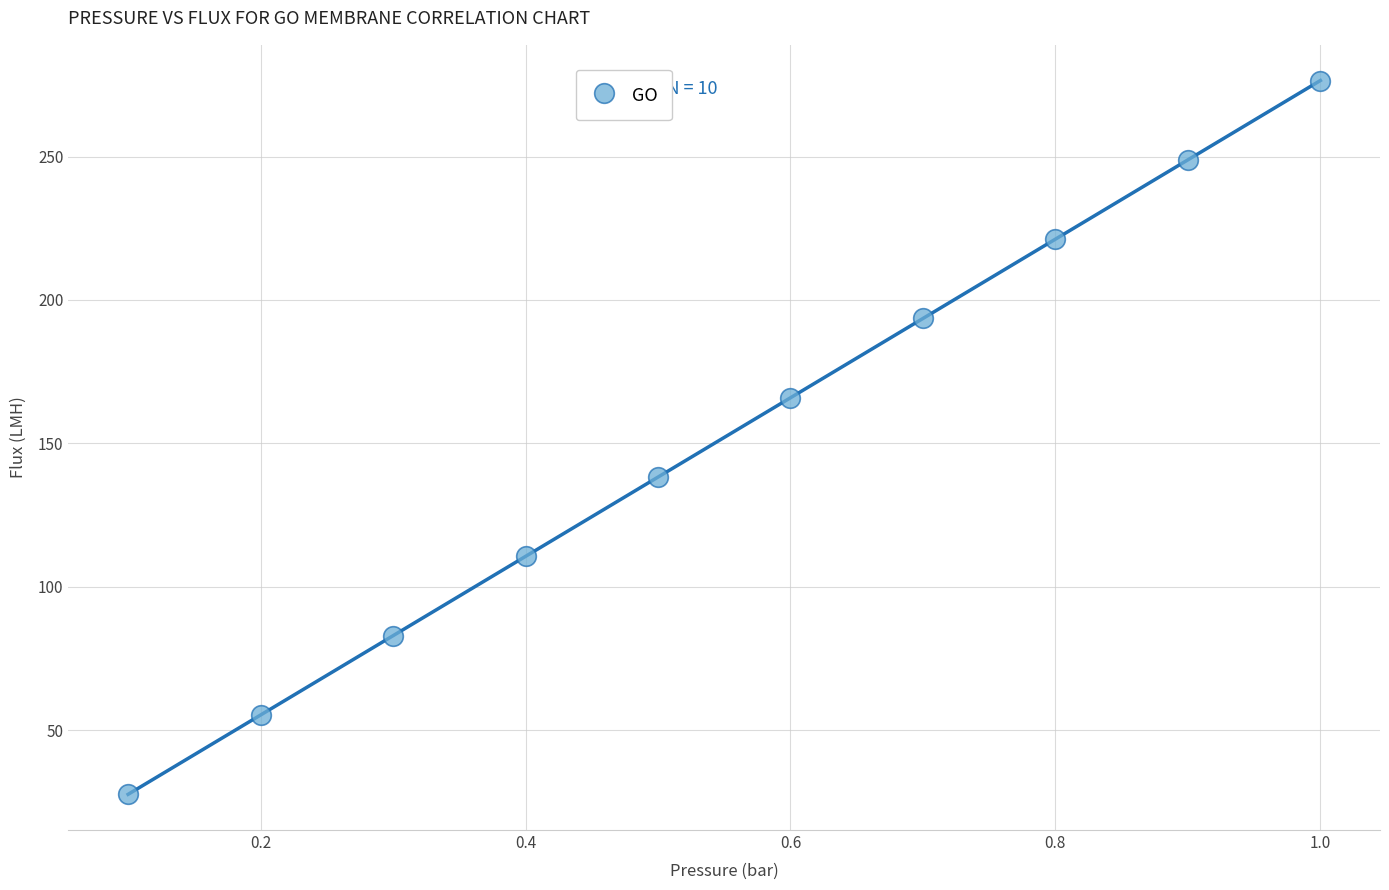

What is the range of Y values (max minus min)?

248.9